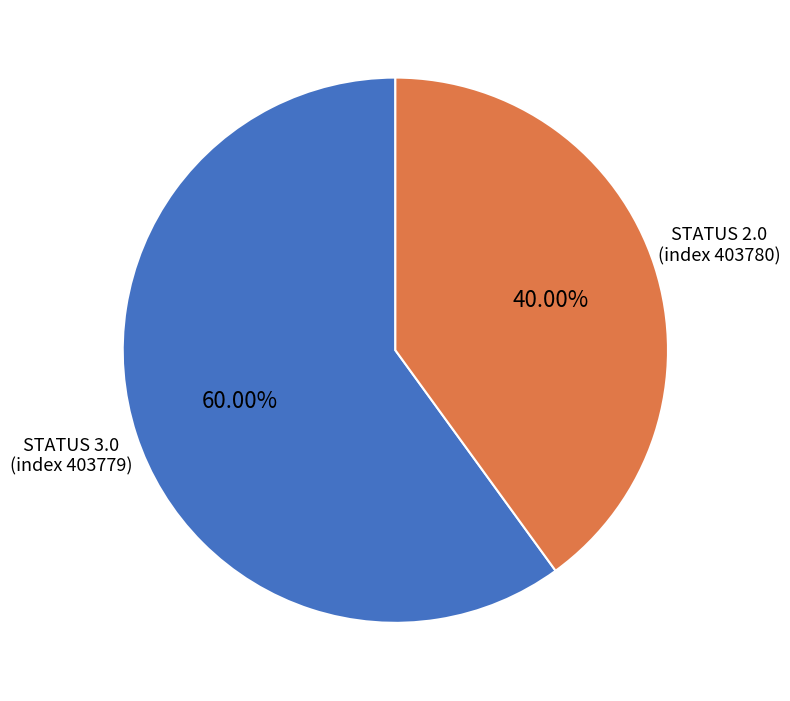

Which category has the biggest portion of the pie?

STATUS 3.0 (index 403779)